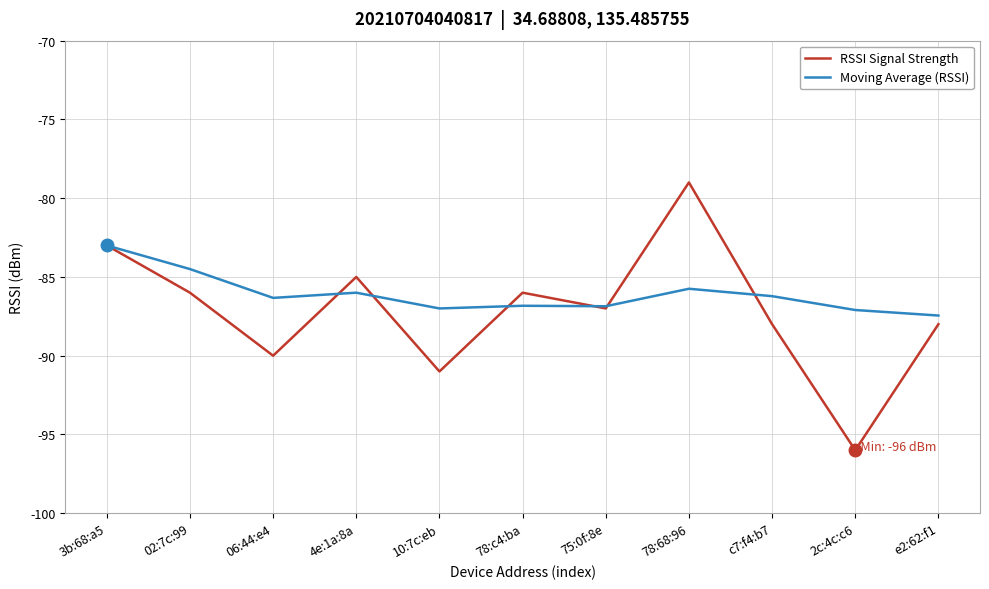

What is the difference between the second highest and second lowest values in the Moving Average (RSSI) series?

2.6